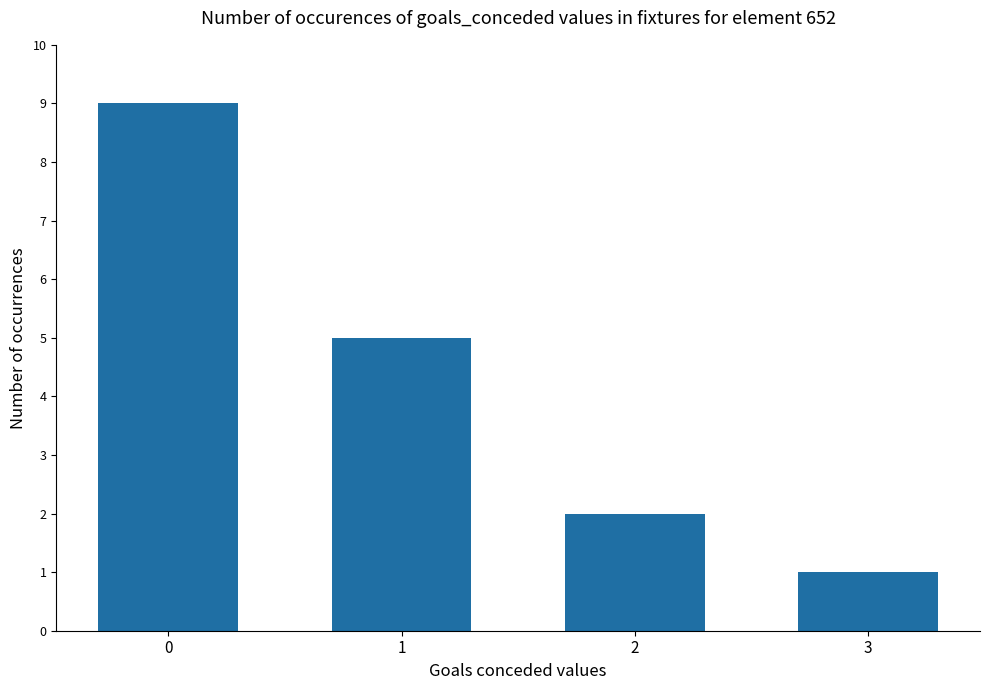

Is it true that the value at 0 is 9?

True